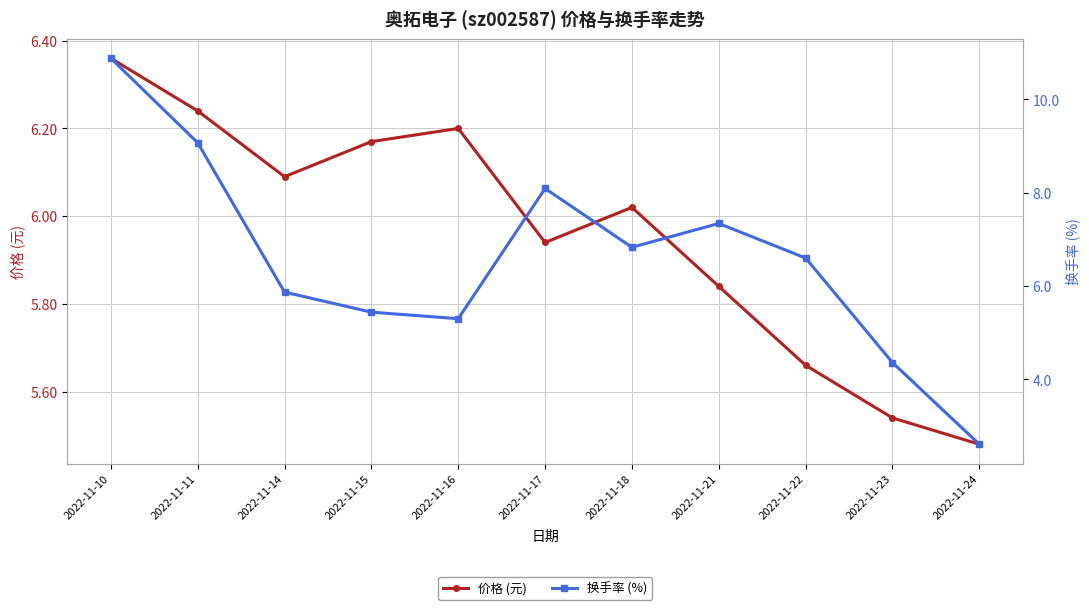

How many data points does each series have?

11